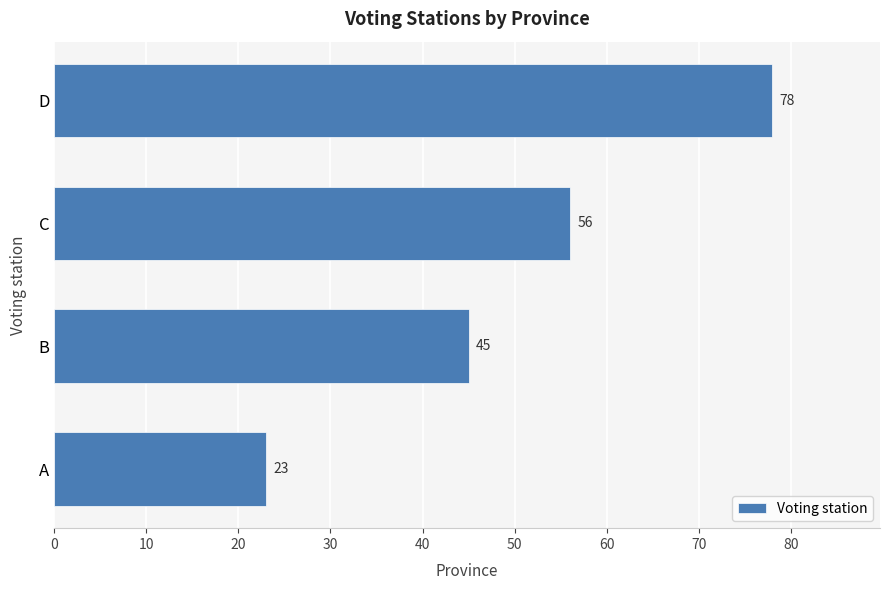

How many data points are less than 56?

2